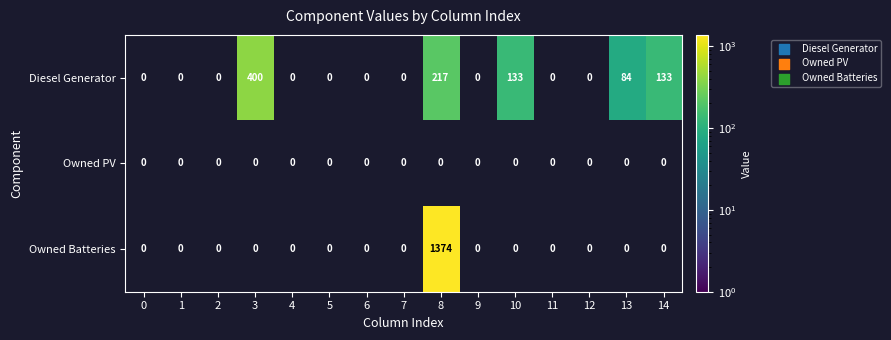

At which category does the chart reach its minimum across all series?

13